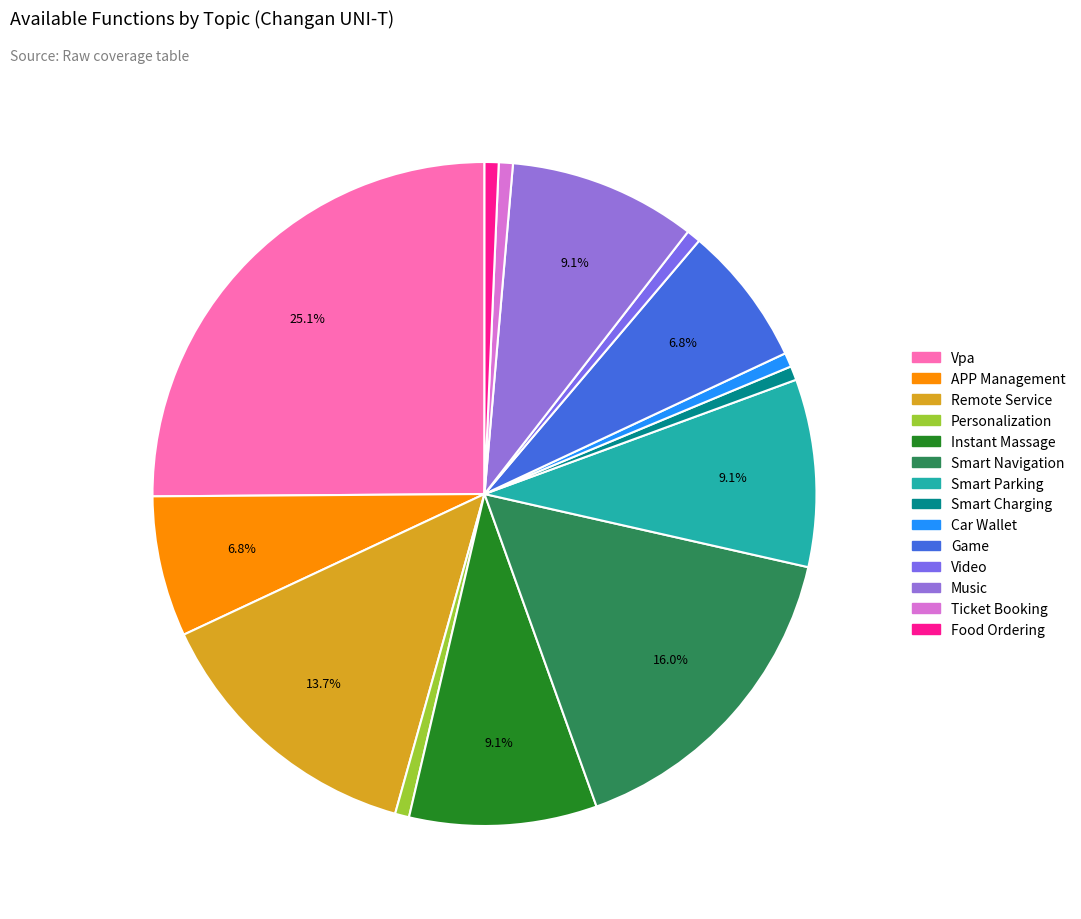

The Music slice represents 1% of the pie. True or false?

False